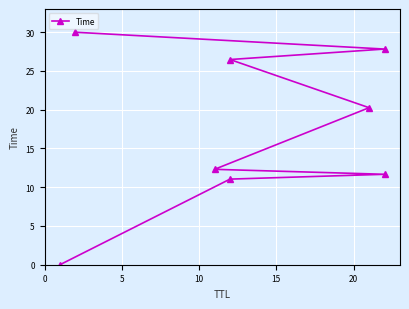

How many lines are shown in the chart?

1